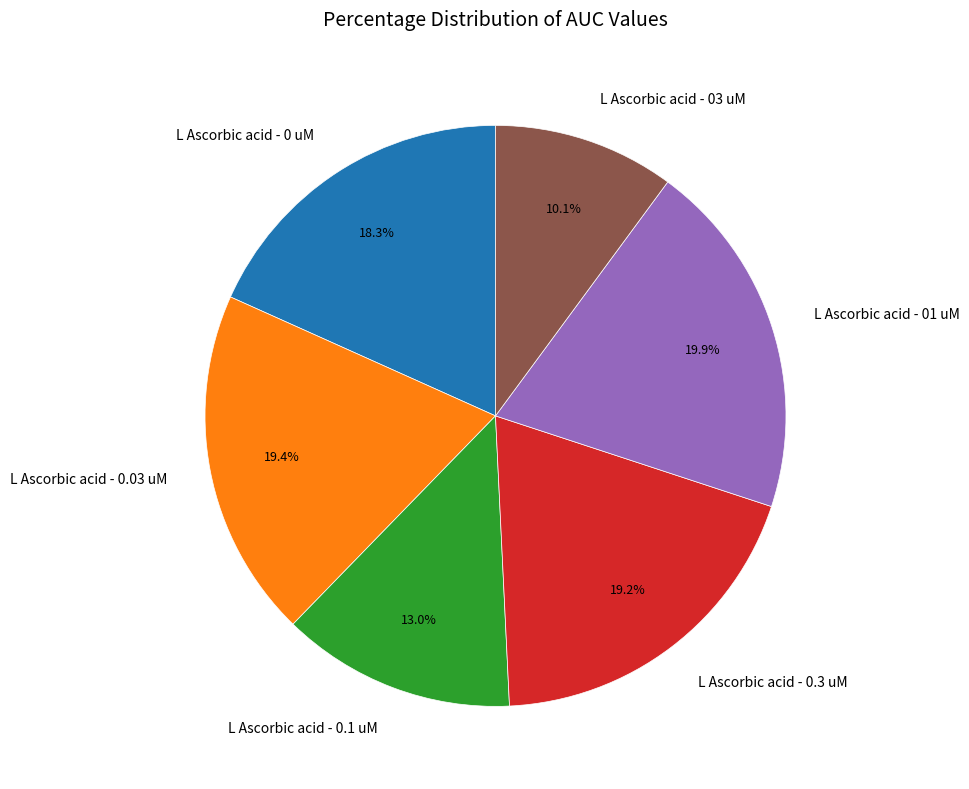

Does L Ascorbic acid - 0 uM account for over 50% of the chart?

No